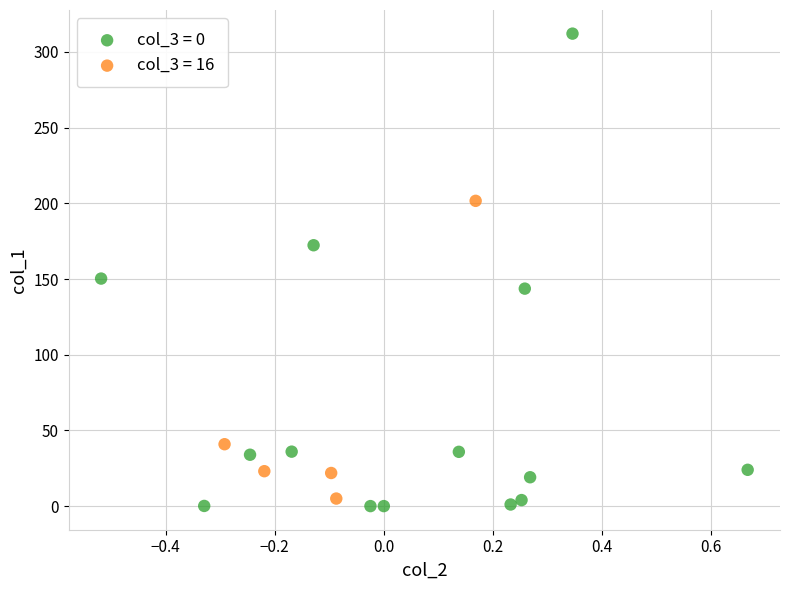

Which series has the largest Y range (max minus min)?

col_3 = 0